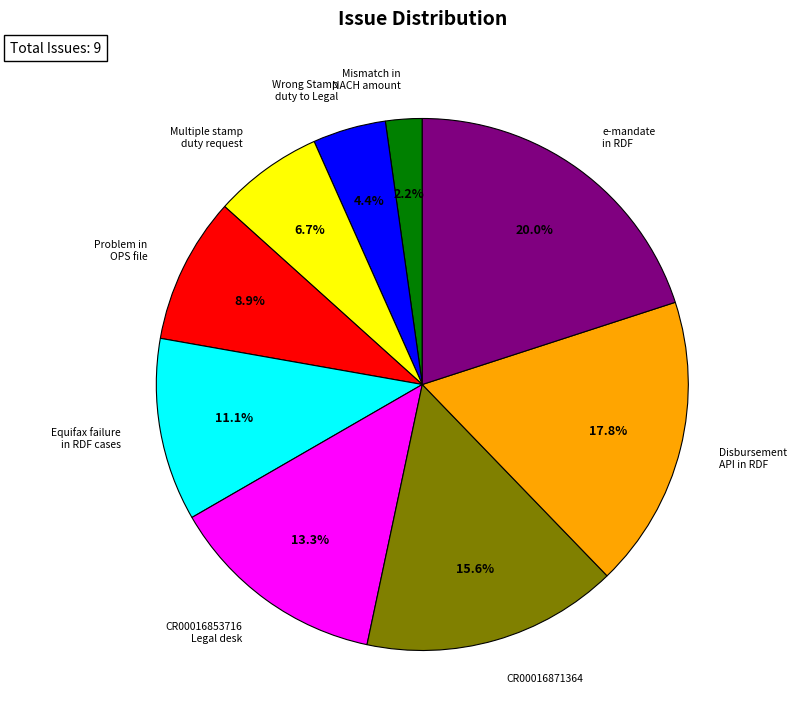

How many segments does this pie chart have?

9